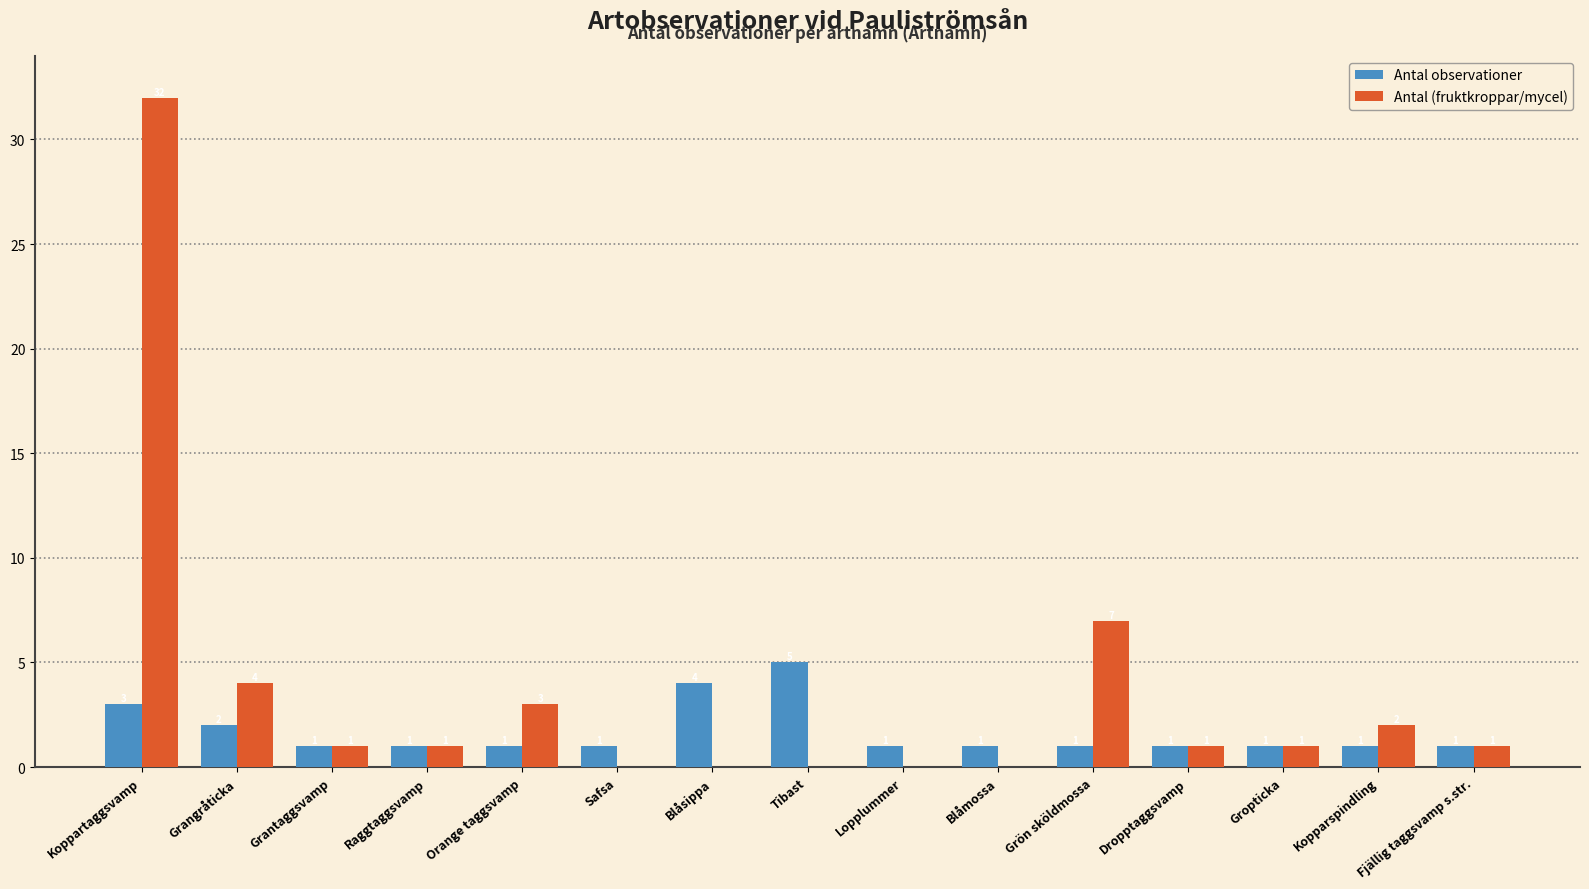

What is the total value across all series at Gropticka?

2